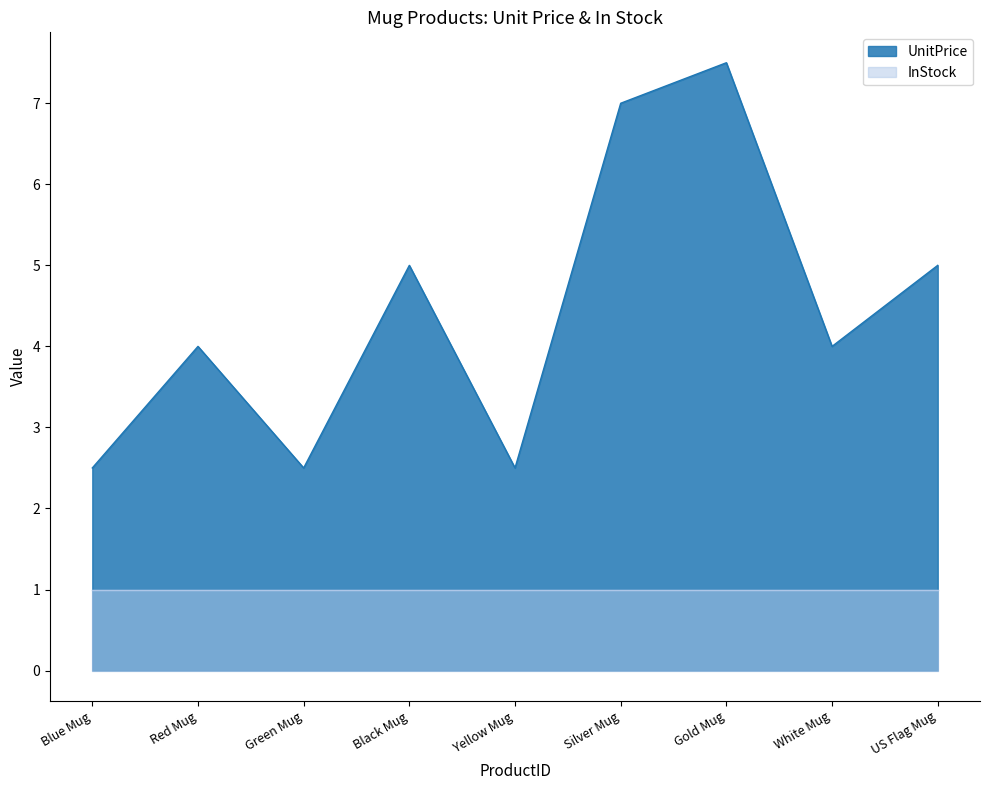

What is the difference between the maximum and second lowest values?

5.0